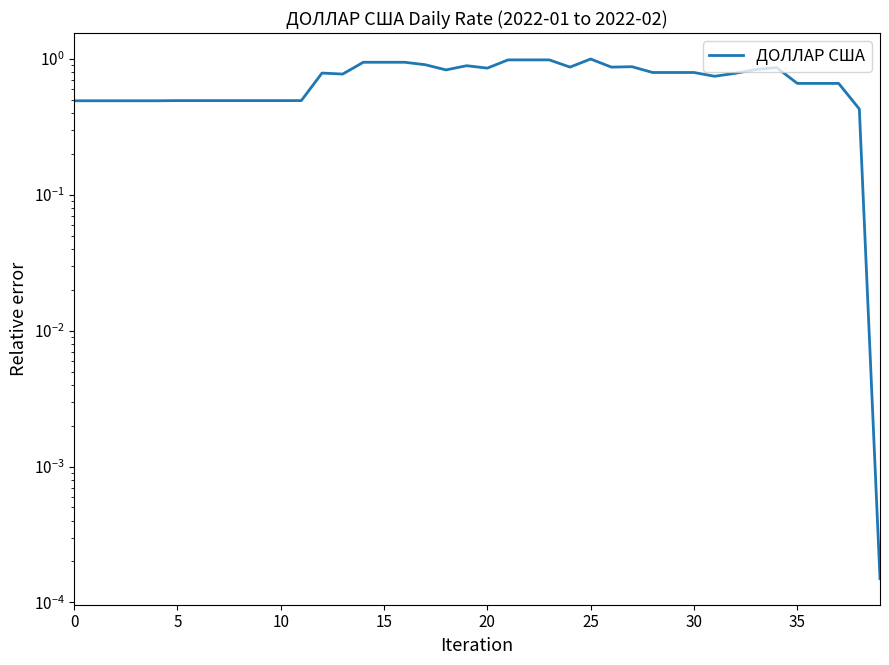

Where is the first local maximum?

12